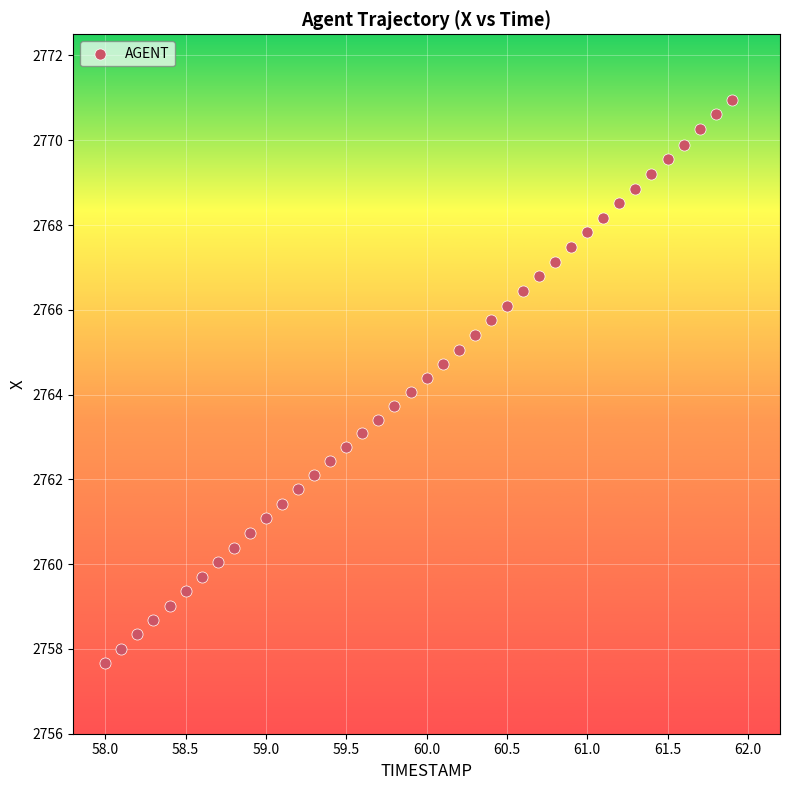

What is the range of Y values (max minus min)?

13.3